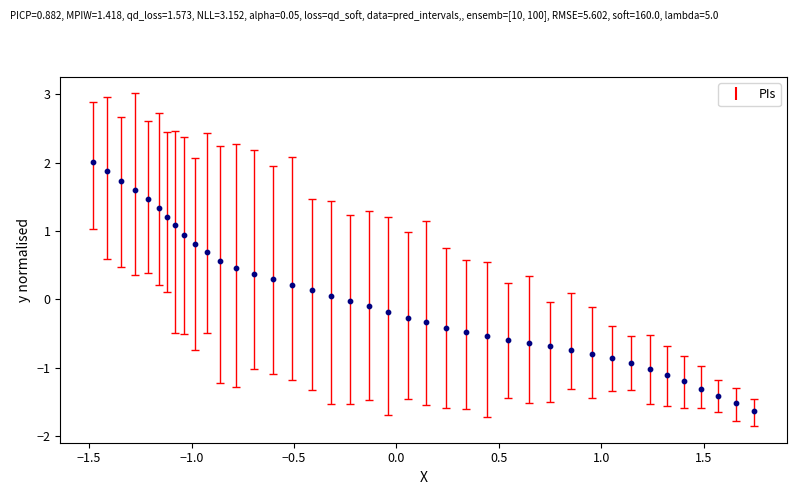

What is the range of Y values (max minus min)?

3.7